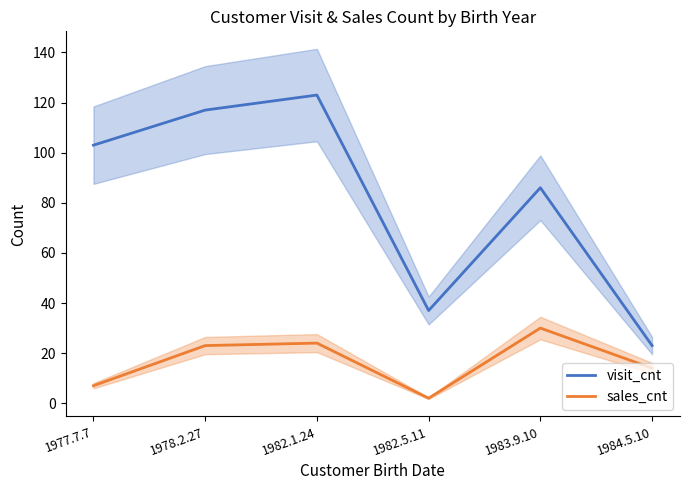

What is the total value across all series at 1978.2.27?

140